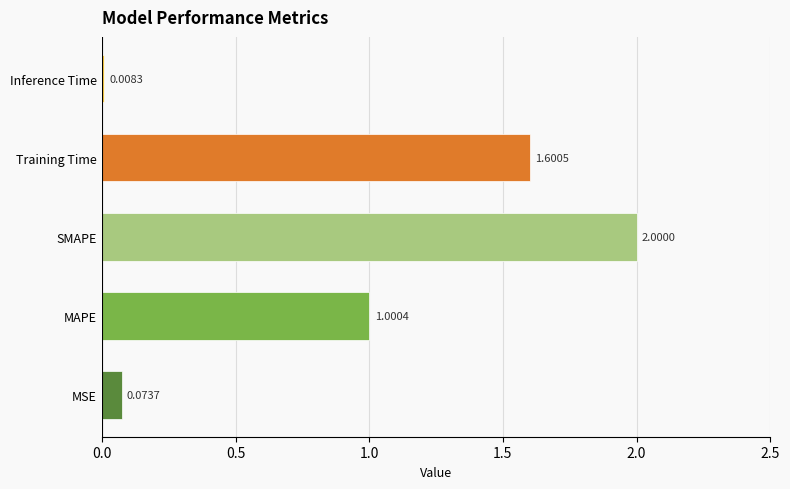

What is the sum of all values?

4.7